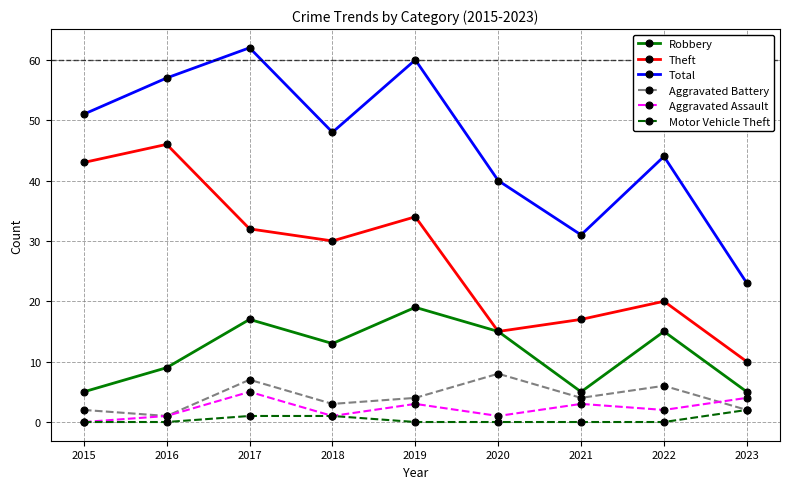

How many interior local peaks does the Aggravated Battery series have?

3